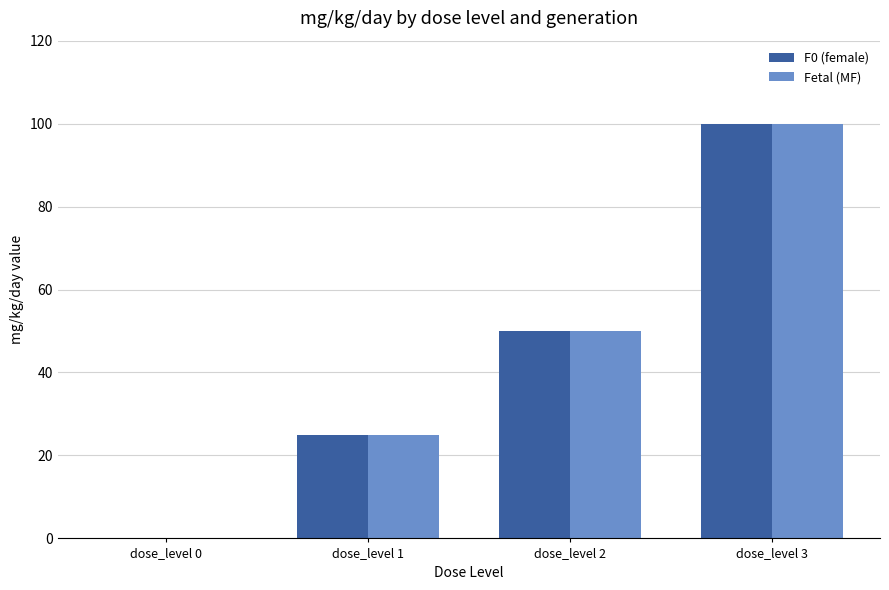

What is the maximum value shown in the chart?

100